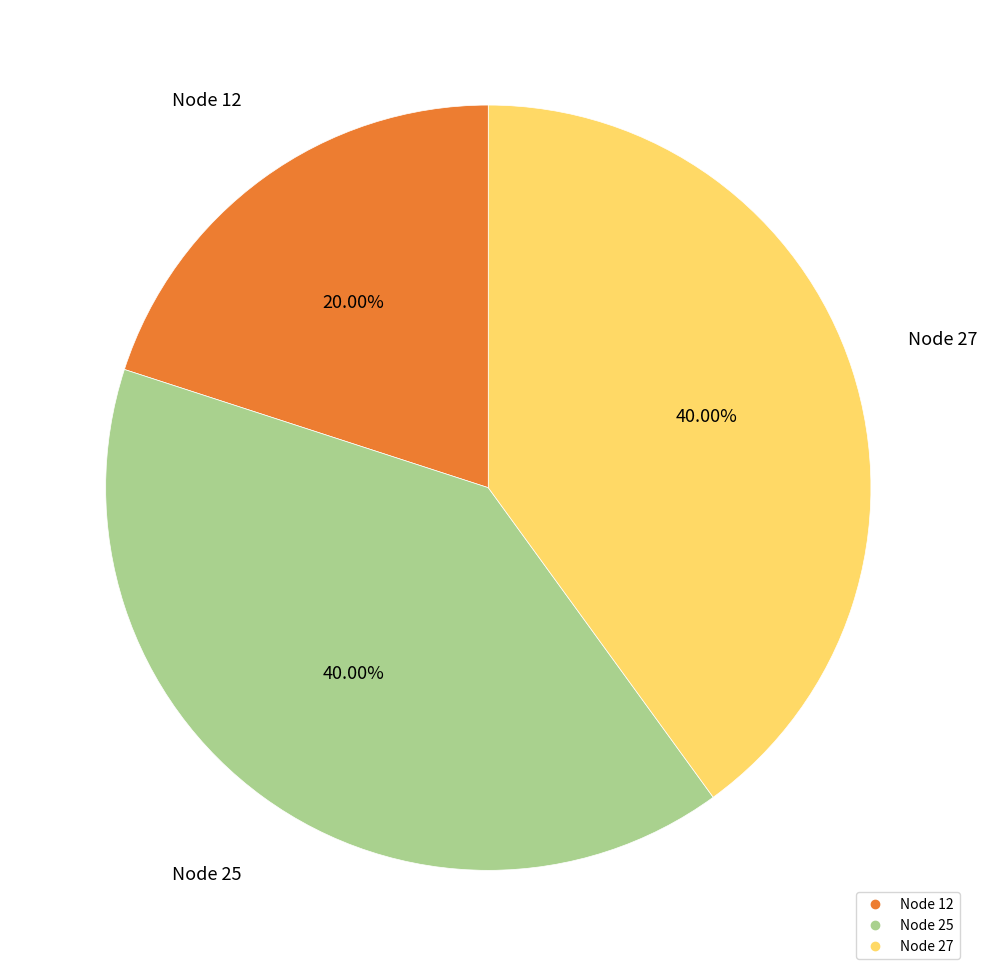

Is there any slice that represents more than half of the pie?

No